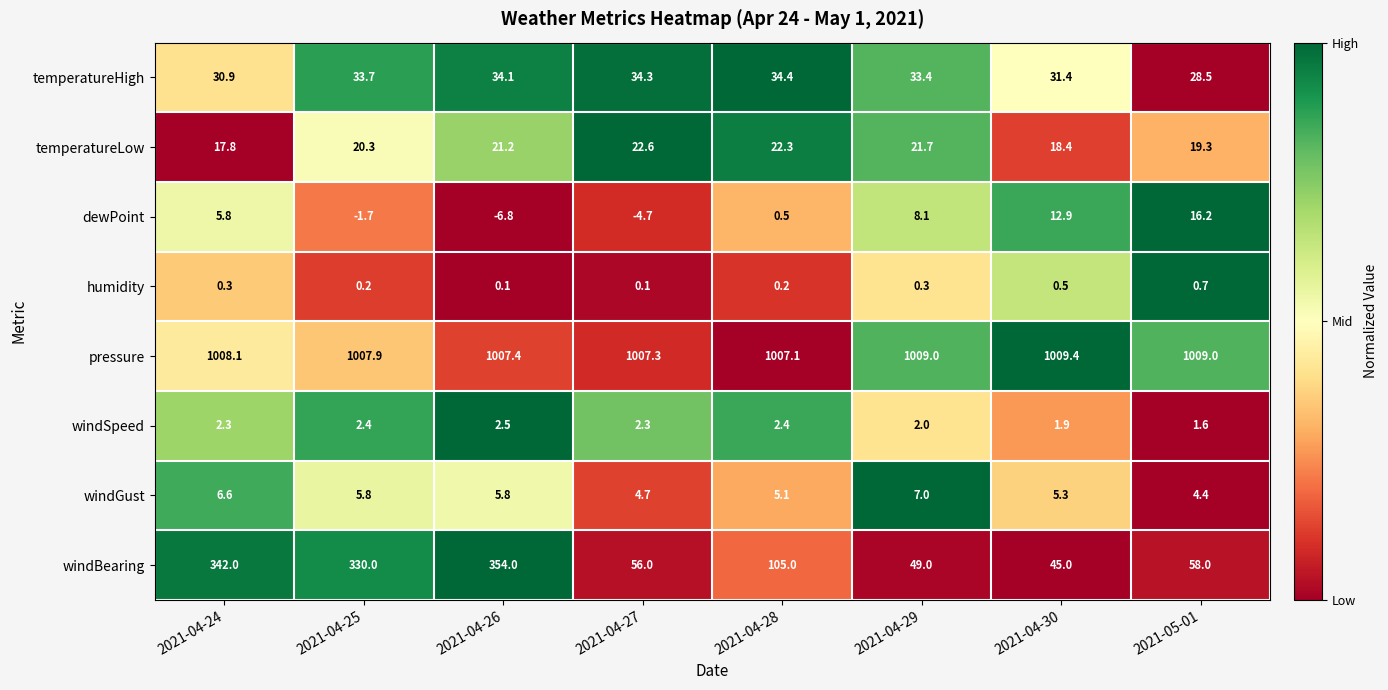

The temperatureHigh series shows 13.9 at 2021-04-26. True or false?

False